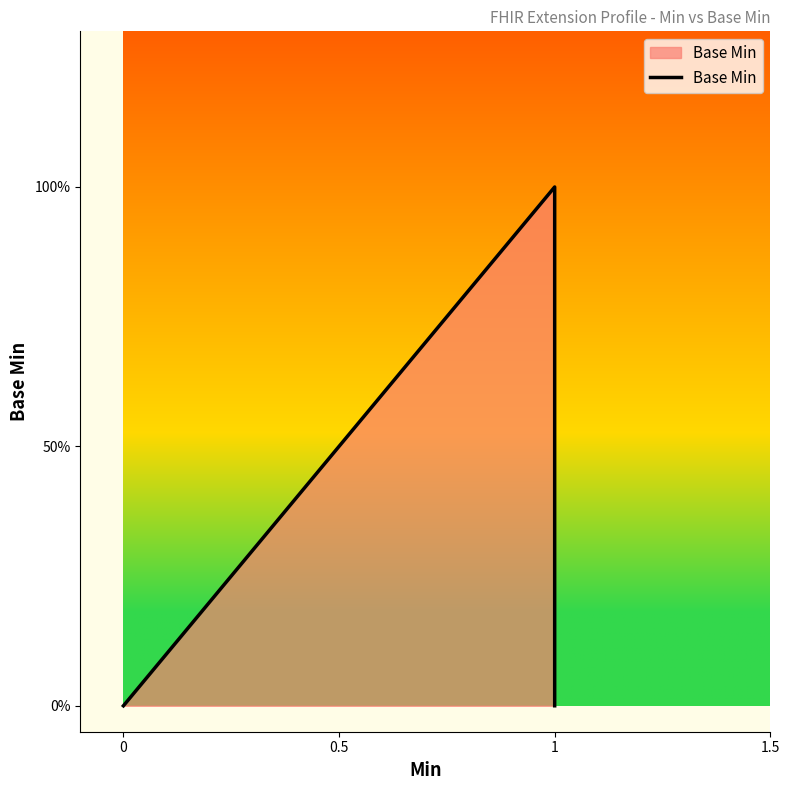

How many lines are shown in the chart?

1